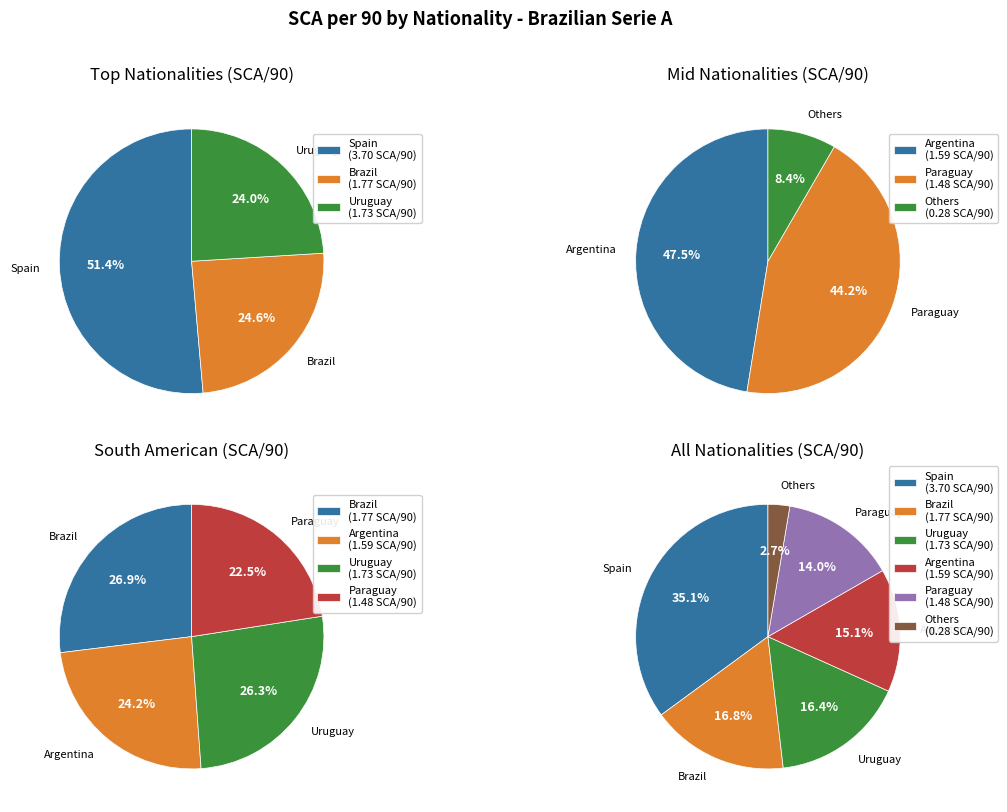

Does Colombia account for over 50% of the chart?

No